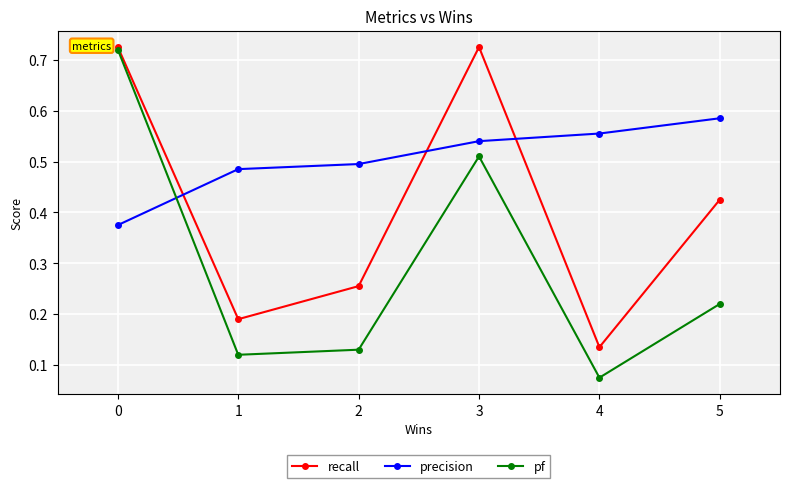

True or false: precision has more than 2 points higher than both neighbors.

False